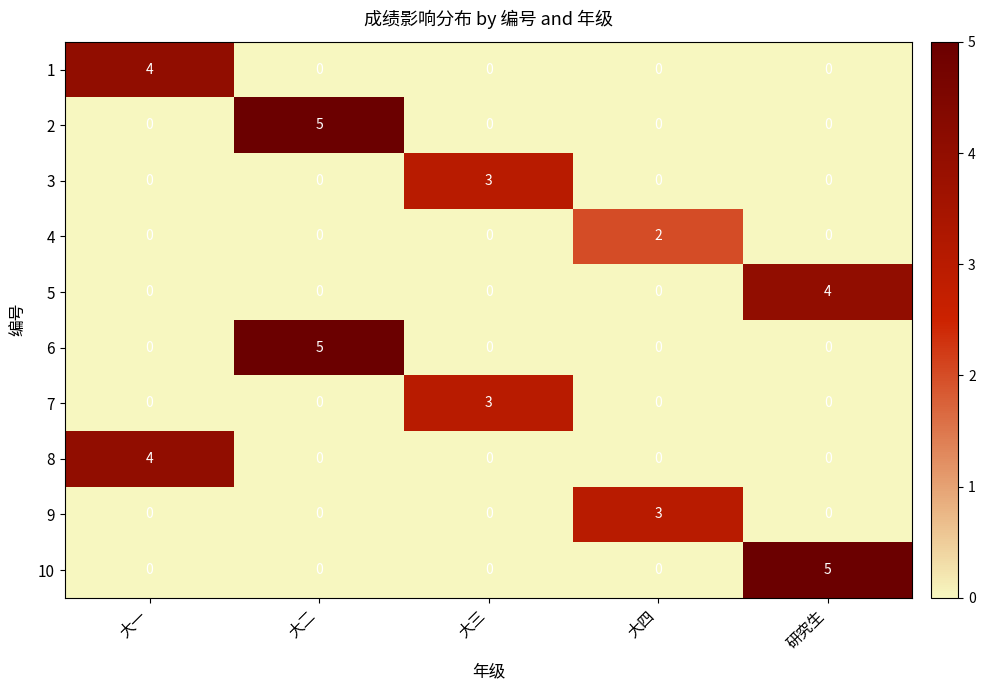

The value of 9 at 大三 is 2. True or false?

False